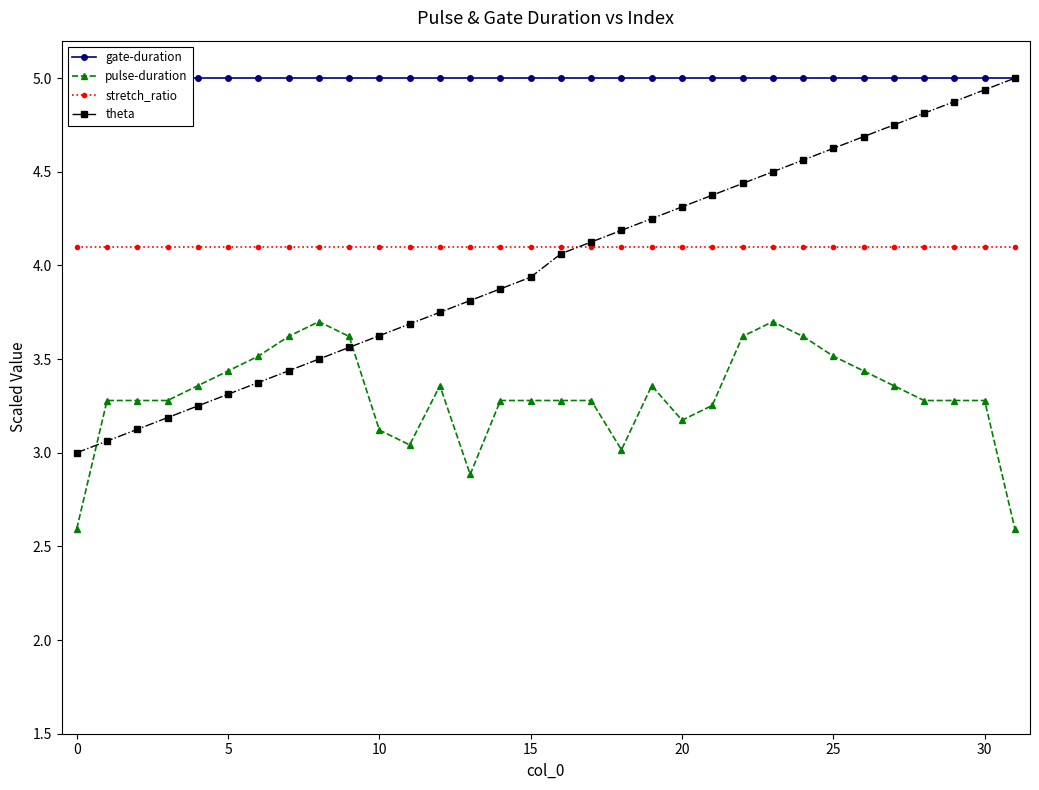

True or false: stretch_ratio has a value of 4.1 at 10.

True